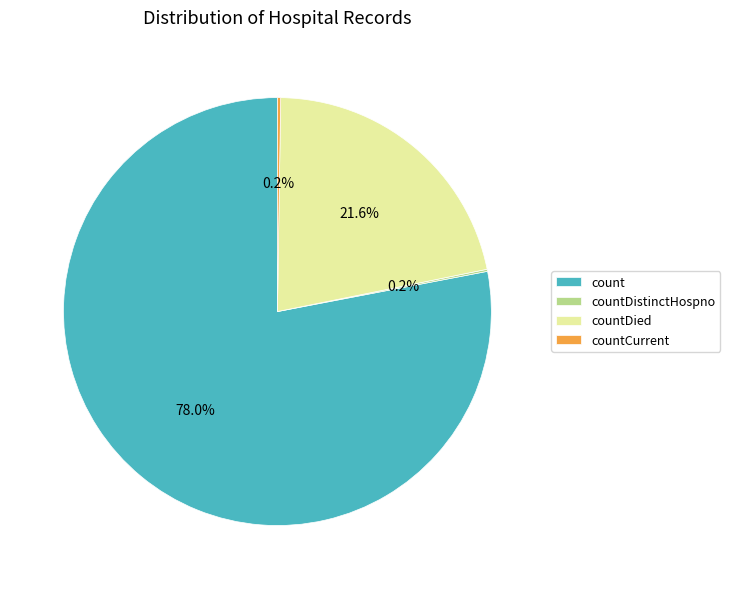

How much of the chart is everything except countDied?

78.4%